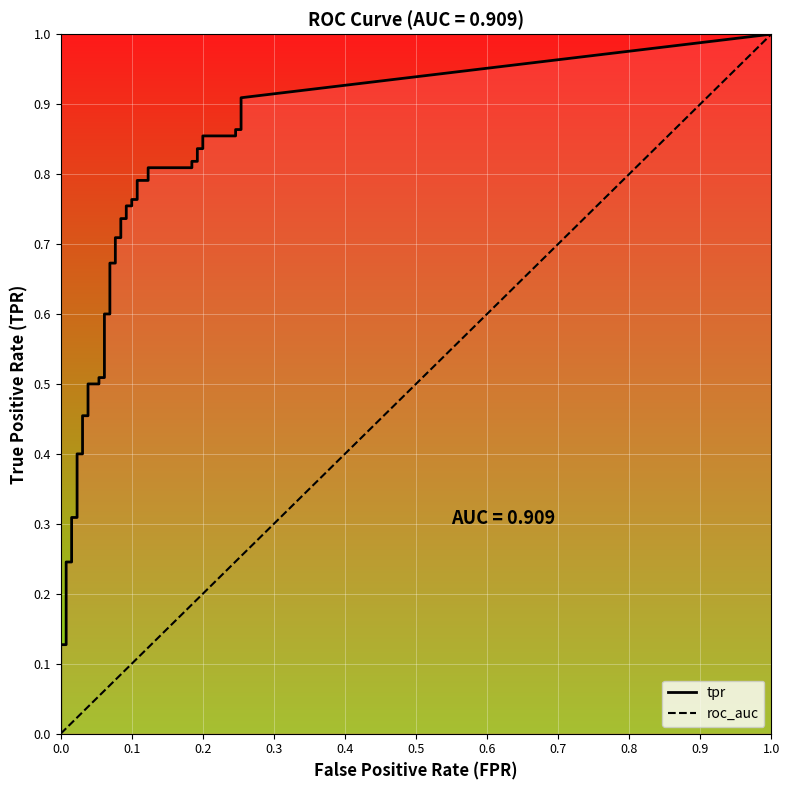

Reading left to right, extract all data points from this chart.

fpr: fpr=0.0	tpr=0.0	2=0.0	3=0.0	4=0.0	5=0.0	6=0.0	7=0.0	8=0.0	9=0.0	10=0.0	11=0.0	12=0.1	13=0.1	14=0.1	15=0.1	16=0.1	17=0.1	18=0.1	19=0.1	20=0.1	21=0.1	22=0.1	23=0.1	24=0.1	25=0.1	26=0.1	27=0.1	28=0.1	29=0.1	30=0.2	31=0.2	32=0.2	33=0.2	34=0.2	35=0.2	36=0.2	37=0.2	38=0.3	39=0.3
tpr: fpr=0.0	tpr=0.1	2=0.1	3=0.2	4=0.2	5=0.3	6=0.3	7=0.4	8=0.4	9=0.5	10=0.5	11=0.5	12=0.5	13=0.5	14=0.5	15=0.6	16=0.6	17=0.7	18=0.7	19=0.7	20=0.7	21=0.7	22=0.7	23=0.8	24=0.8	25=0.8	26=0.8	27=0.8	28=0.8	29=0.8	30=0.8	31=0.8	32=0.8	33=0.8	34=0.8	35=0.9	36=0.9	37=0.9	38=0.9	39=0.9